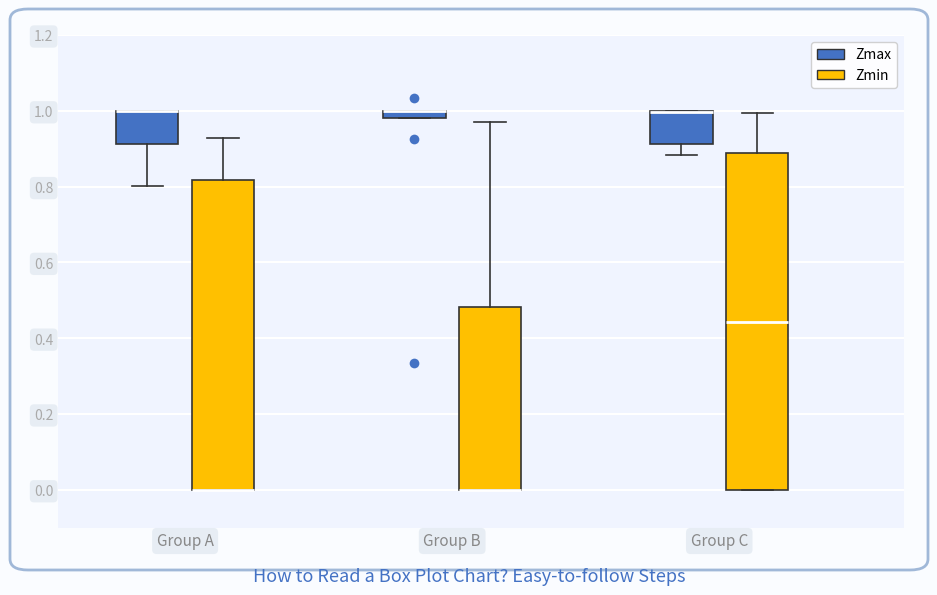

Comparing the boxes themselves (not the whiskers), which one is the tallest?

Group C (Zmin)